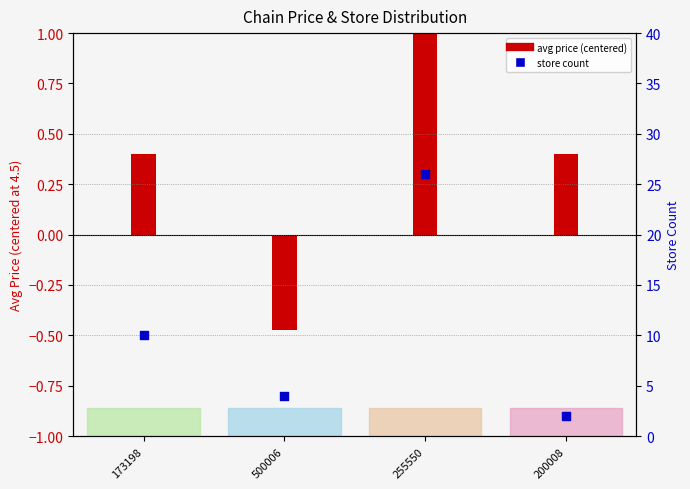

Which series reaches the minimum Y coordinate?

avg price (centered)